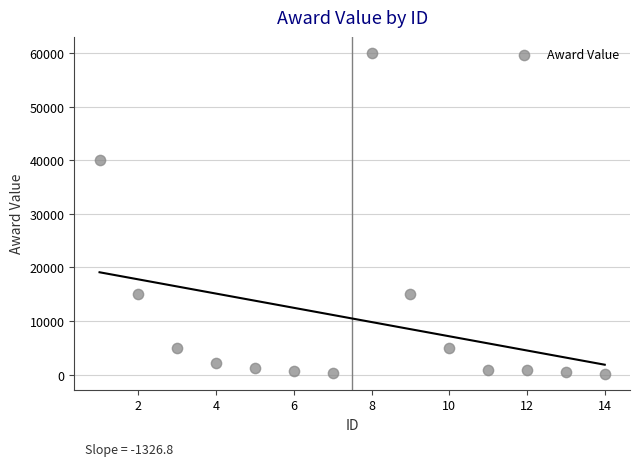

What is the range of Y values (max minus min)?

59800